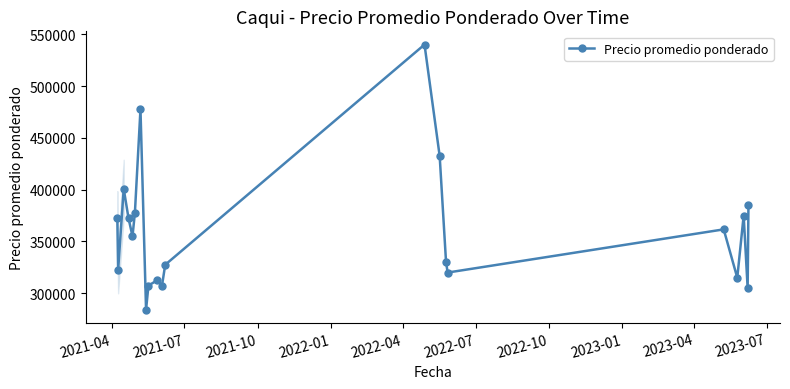

What is the value of the 19th point from the left?

375000.0